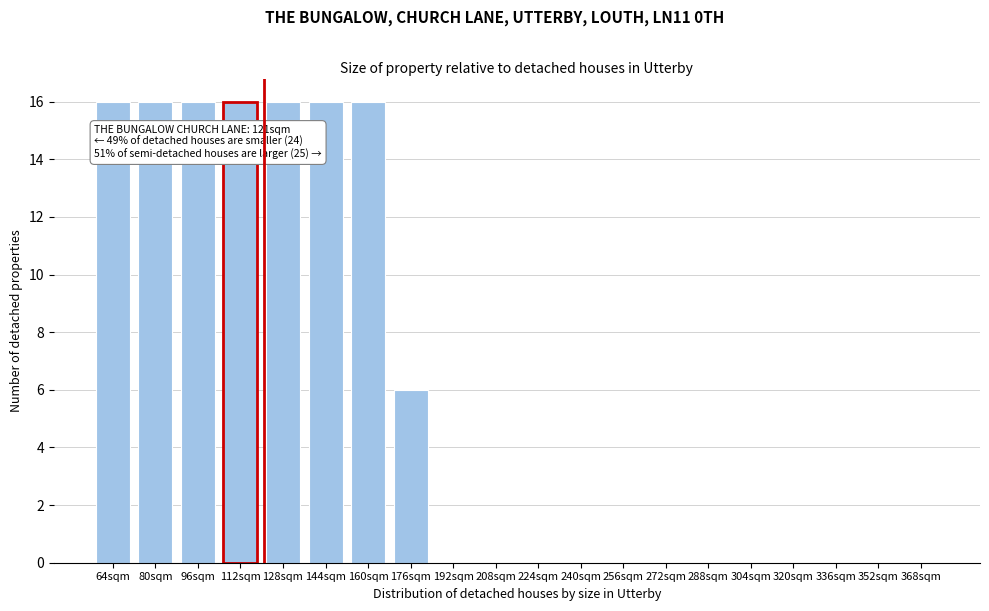

Reading right to left, what are all the values shown in this chart?

368sqm=0	352sqm=0	336sqm=0	320sqm=0	304sqm=0	288sqm=0	272sqm=0	256sqm=0	240sqm=0	224sqm=0	208sqm=0	192sqm=0	176sqm=6	160sqm=16	144sqm=16	128sqm=16	112sqm=16	96sqm=16	80sqm=16	64sqm=16